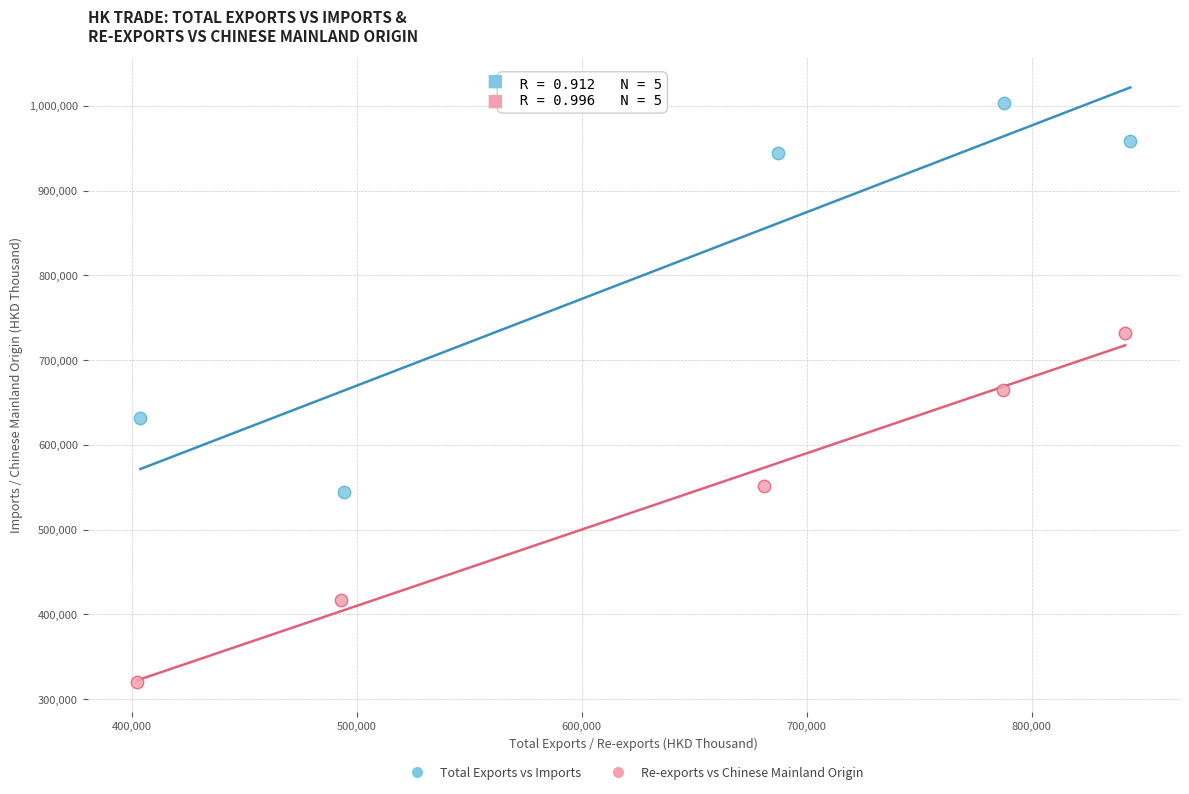

Which series has the widest spread of Y values?

Total Exports vs Imports